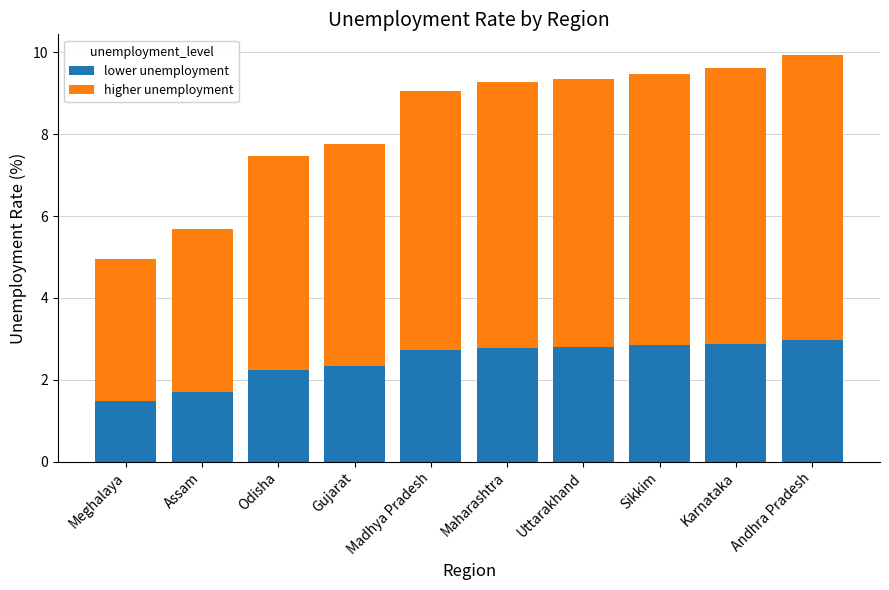

How many distinct data groups are displayed?

2